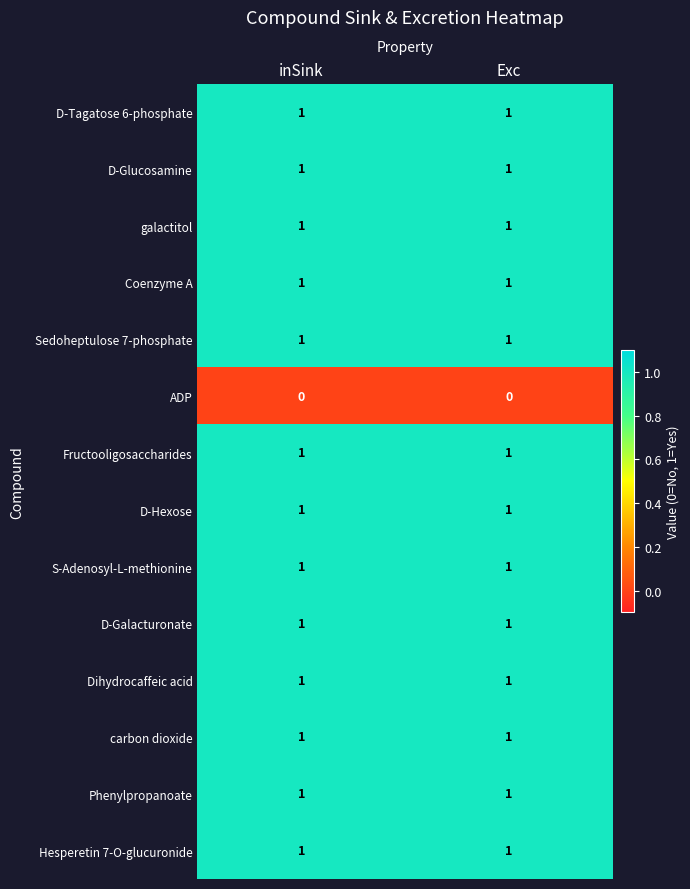

The D-Tagatose 6-phosphate series shows 1 at inSink. True or false?

True